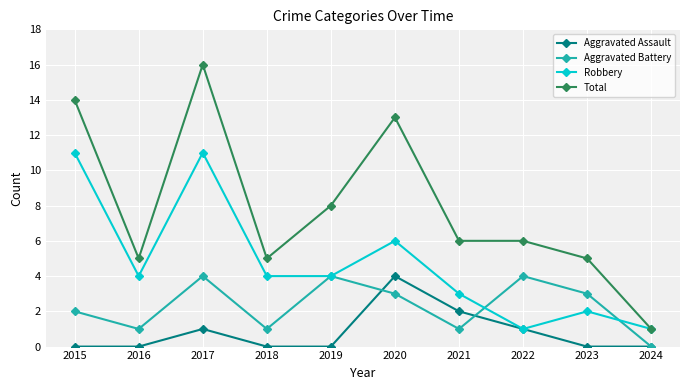

True or false: Aggravated Battery has more than 0 points higher than both neighbors.

True